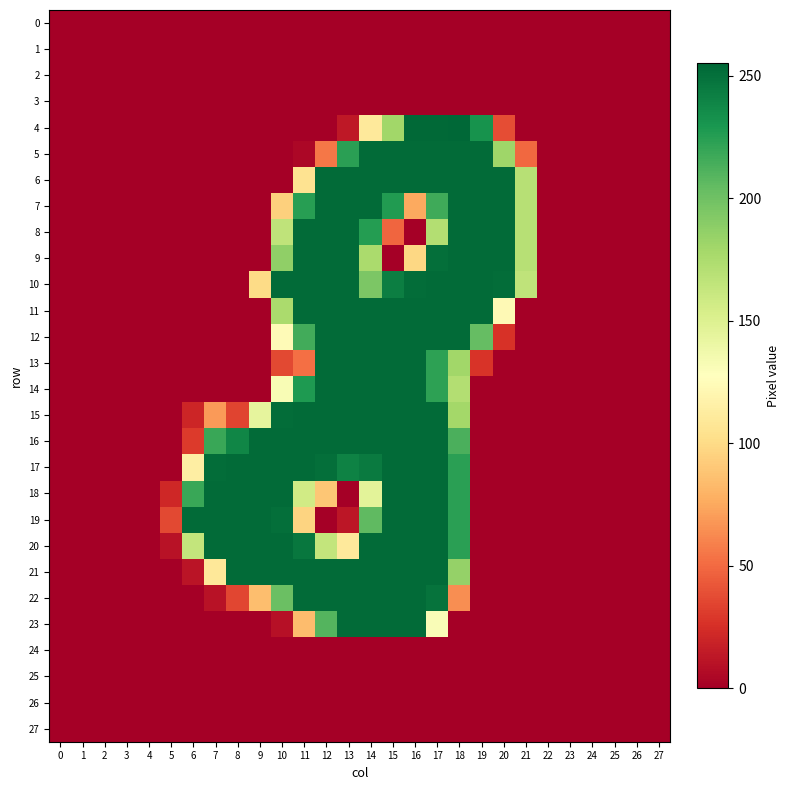

Reading left to right, transcribe all the data shown in this chart.

0: 0=0	1=0	2=0	3=0	4=0	5=0	6=0	7=0	8=0	9=0	10=0	11=0	12=0	13=0	14=0	15=0	16=0	17=0	18=0	19=0	20=0	21=0	22=0	23=0	24=0	25=0	26=0	27=0
1: 0=0	1=0	2=0	3=0	4=0	5=0	6=0	7=0	8=0	9=0	10=0	11=0	12=0	13=0	14=0	15=0	16=0	17=0	18=0	19=0	20=0	21=0	22=0	23=0	24=0	25=0	26=0	27=0
2: 0=0	1=0	2=0	3=0	4=0	5=0	6=0	7=0	8=0	9=0	10=0	11=0	12=0	13=0	14=0	15=0	16=0	17=0	18=0	19=0	20=0	21=0	22=0	23=0	24=0	25=0	26=0	27=0
3: 0=0	1=0	2=0	3=0	4=0	5=0	6=0	7=0	8=0	9=0	10=0	11=0	12=0	13=0	14=0	15=0	16=0	17=0	18=0	19=0	20=0	21=0	22=0	23=0	24=0	25=0	26=0	27=0
4: 0=0	1=0	2=0	3=0	4=0	5=0	6=0	7=0	8=0	9=0	10=0	11=0	12=0	13=13	14=110	15=180	16=254	17=254	18=255	19=232	20=38	21=0	22=0	23=0	24=0	25=0	26=0	27=0
5: 0=0	1=0	2=0	3=0	4=0	5=0	6=0	7=0	8=0	9=0	10=0	11=4	12=55	13=224	14=253	15=253	16=253	17=253	18=253	19=253	20=181	21=49	22=0	23=0	24=0	25=0	26=0	27=0
6: 0=0	1=0	2=0	3=0	4=0	5=0	6=0	7=0	8=0	9=0	10=0	11=105	12=253	13=253	14=253	15=253	16=253	17=253	18=253	19=253	20=253	21=170	22=0	23=0	24=0	25=0	26=0	27=0
7: 0=0	1=0	2=0	3=0	4=0	5=0	6=0	7=0	8=0	9=0	10=94	11=225	12=253	13=253	14=253	15=227	16=75	17=217	18=253	19=253	20=253	21=170	22=0	23=0	24=0	25=0	26=0	27=0
8: 0=0	1=0	2=0	3=0	4=0	5=0	6=0	7=0	8=0	9=0	10=166	11=253	12=253	13=253	14=226	15=48	16=0	17=172	18=253	19=253	20=253	21=170	22=0	23=0	24=0	25=0	26=0	27=0
9: 0=0	1=0	2=0	3=0	4=0	5=0	6=0	7=0	8=0	9=0	10=187	11=253	12=253	13=253	14=176	15=0	16=98	17=251	18=253	19=253	20=253	21=170	22=0	23=0	24=0	25=0	26=0	27=0
10: 0=0	1=0	2=0	3=0	4=0	5=0	6=0	7=0	8=0	9=100	10=253	11=253	12=253	13=253	14=195	15=243	16=252	17=253	18=253	19=253	20=252	21=166	22=0	23=0	24=0	25=0	26=0	27=0
11: 0=0	1=0	2=0	3=0	4=0	5=0	6=0	7=0	8=0	9=0	10=176	11=253	12=253	13=253	14=253	15=253	16=253	17=253	18=253	19=253	20=123	21=0	22=0	23=0	24=0	25=0	26=0	27=0
12: 0=0	1=0	2=0	3=0	4=0	5=0	6=0	7=0	8=0	9=0	10=124	11=216	12=253	13=253	14=253	15=253	16=253	17=253	18=253	19=204	20=26	21=0	22=0	23=0	24=0	25=0	26=0	27=0
13: 0=0	1=0	2=0	3=0	4=0	5=0	6=0	7=0	8=0	9=0	10=36	11=52	12=253	13=253	14=253	15=253	16=253	17=223	18=180	19=27	20=0	21=0	22=0	23=0	24=0	25=0	26=0	27=0
14: 0=0	1=0	2=0	3=0	4=0	5=0	6=0	7=0	8=0	9=0	10=132	11=228	12=253	13=253	14=253	15=253	16=253	17=223	18=172	19=0	20=0	21=0	22=0	23=0	24=0	25=0	26=0	27=0
15: 0=0	1=0	2=0	3=0	4=0	5=0	6=20	7=69	8=34	9=144	10=252	11=253	12=253	13=253	14=253	15=253	16=253	17=253	18=179	19=0	20=0	21=0	22=0	23=0	24=0	25=0	26=0	27=0
16: 0=0	1=0	2=0	3=0	4=0	5=0	6=30	7=219	8=239	9=253	10=253	11=253	12=253	13=253	14=253	15=253	16=253	17=253	18=213	19=0	20=0	21=0	22=0	23=0	24=0	25=0	26=0	27=0
17: 0=0	1=0	2=0	3=0	4=0	5=0	6=114	7=252	8=253	9=253	10=253	11=253	12=251	13=241	14=245	15=253	16=253	17=253	18=224	19=0	20=0	21=0	22=0	23=0	24=0	25=0	26=0	27=0
18: 0=0	1=0	2=0	3=0	4=0	5=21	6=219	7=253	8=253	9=253	10=253	11=157	12=89	13=0	14=146	15=253	16=253	17=253	18=224	19=0	20=0	21=0	22=0	23=0	24=0	25=0	26=0	27=0
19: 0=0	1=0	2=0	3=0	4=0	5=36	6=253	7=253	8=253	9=253	10=251	11=96	12=0	13=12	14=206	15=253	16=253	17=253	18=224	19=0	20=0	21=0	22=0	23=0	24=0	25=0	26=0	27=0
20: 0=0	1=0	2=0	3=0	4=0	5=10	6=164	7=253	8=253	9=253	10=253	11=247	12=164	13=110	14=253	15=253	16=253	17=253	18=224	19=0	20=0	21=0	22=0	23=0	24=0	25=0	26=0	27=0
21: 0=0	1=0	2=0	3=0	4=0	5=0	6=11	7=109	8=253	9=253	10=253	11=253	12=253	13=253	14=253	15=253	16=253	17=253	18=185	19=0	20=0	21=0	22=0	23=0	24=0	25=0	26=0	27=0
22: 0=0	1=0	2=0	3=0	4=0	5=0	6=0	7=10	8=35	9=85	10=202	11=253	12=253	13=253	14=253	15=253	16=253	17=249	18=64	19=0	20=0	21=0	22=0	23=0	24=0	25=0	26=0	27=0
23: 0=0	1=0	2=0	3=0	4=0	5=0	6=0	7=0	8=0	9=0	10=9	11=84	12=210	13=253	14=253	15=253	16=253	17=131	18=0	19=0	20=0	21=0	22=0	23=0	24=0	25=0	26=0	27=0
24: 0=0	1=0	2=0	3=0	4=0	5=0	6=0	7=0	8=0	9=0	10=0	11=0	12=0	13=0	14=0	15=0	16=0	17=0	18=0	19=0	20=0	21=0	22=0	23=0	24=0	25=0	26=0	27=0
25: 0=0	1=0	2=0	3=0	4=0	5=0	6=0	7=0	8=0	9=0	10=0	11=0	12=0	13=0	14=0	15=0	16=0	17=0	18=0	19=0	20=0	21=0	22=0	23=0	24=0	25=0	26=0	27=0
26: 0=0	1=0	2=0	3=0	4=0	5=0	6=0	7=0	8=0	9=0	10=0	11=0	12=0	13=0	14=0	15=0	16=0	17=0	18=0	19=0	20=0	21=0	22=0	23=0	24=0	25=0	26=0	27=0
27: 0=0	1=0	2=0	3=0	4=0	5=0	6=0	7=0	8=0	9=0	10=0	11=0	12=0	13=0	14=0	15=0	16=0	17=0	18=0	19=0	20=0	21=0	22=0	23=0	24=0	25=0	26=0	27=0